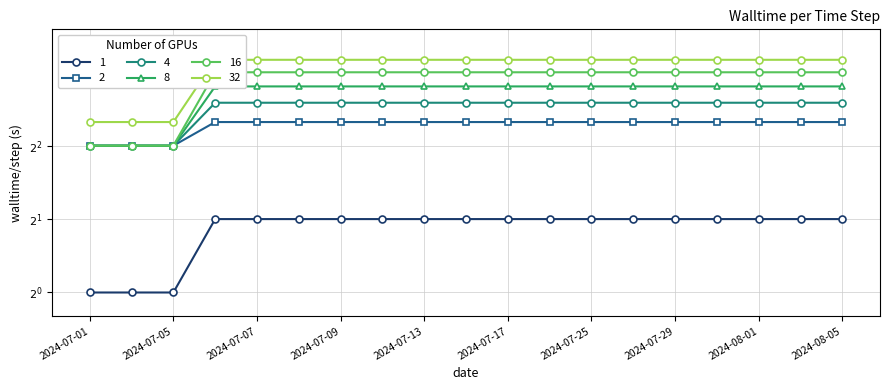

What is the difference between the maximum and minimum values in the 1 series?

1